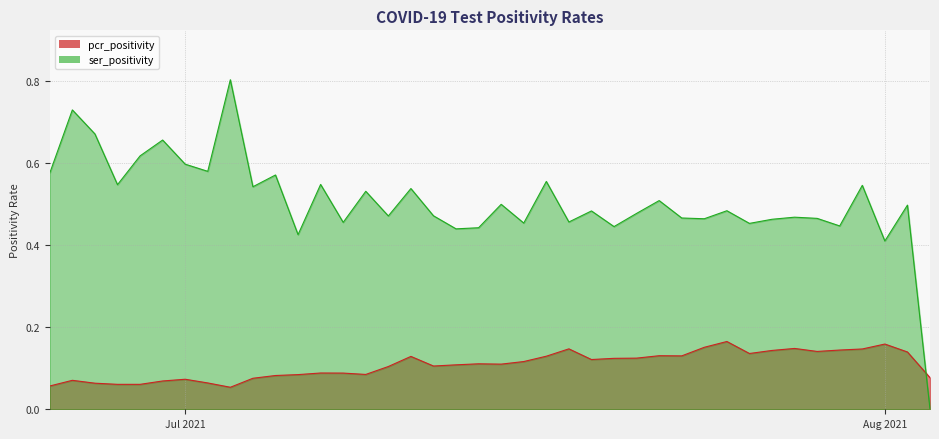

Reading left to right, transcribe all the data shown in this chart.

pcr_positivity: 2021-08-03=0.1	2021-08-02=0.1	2021-08-01=0.2	2021-07-31=0.1	2021-07-30=0.1	2021-07-29=0.1	2021-07-28=0.1	2021-07-27=0.1	2021-07-26=0.1	2021-07-25=0.2	2021-07-24=0.2	2021-07-23=0.1	2021-07-22=0.1	2021-07-21=0.1	2021-07-20=0.1	2021-07-19=0.1	2021-07-18=0.1	2021-07-17=0.1	2021-07-16=0.1	2021-07-15=0.1	2021-07-14=0.1	2021-07-13=0.1	2021-07-12=0.1	2021-07-11=0.1	2021-07-10=0.1	2021-07-09=0.1	2021-07-08=0.1	2021-07-07=0.1	2021-07-06=0.1	2021-07-05=0.1	2021-07-04=0.1	2021-07-03=0.1	2021-07-02=0.1	2021-07-01=0.1	2021-06-30=0.1	2021-06-29=0.1	2021-06-28=0.1	2021-06-27=0.1	2021-06-26=0.1	2021-06-25=0.1
ser_positivity: 2021-08-03=0.0	2021-08-02=0.5	2021-08-01=0.4	2021-07-31=0.5	2021-07-30=0.4	2021-07-29=0.5	2021-07-28=0.5	2021-07-27=0.5	2021-07-26=0.5	2021-07-25=0.5	2021-07-24=0.5	2021-07-23=0.5	2021-07-22=0.5	2021-07-21=0.5	2021-07-20=0.4	2021-07-19=0.5	2021-07-18=0.5	2021-07-17=0.6	2021-07-16=0.5	2021-07-15=0.5	2021-07-14=0.4	2021-07-13=0.4	2021-07-12=0.5	2021-07-11=0.5	2021-07-10=0.5	2021-07-09=0.5	2021-07-08=0.5	2021-07-07=0.5	2021-07-06=0.4	2021-07-05=0.6	2021-07-04=0.5	2021-07-03=0.8	2021-07-02=0.6	2021-07-01=0.6	2021-06-30=0.7	2021-06-29=0.6	2021-06-28=0.5	2021-06-27=0.7	2021-06-26=0.7	2021-06-25=0.6